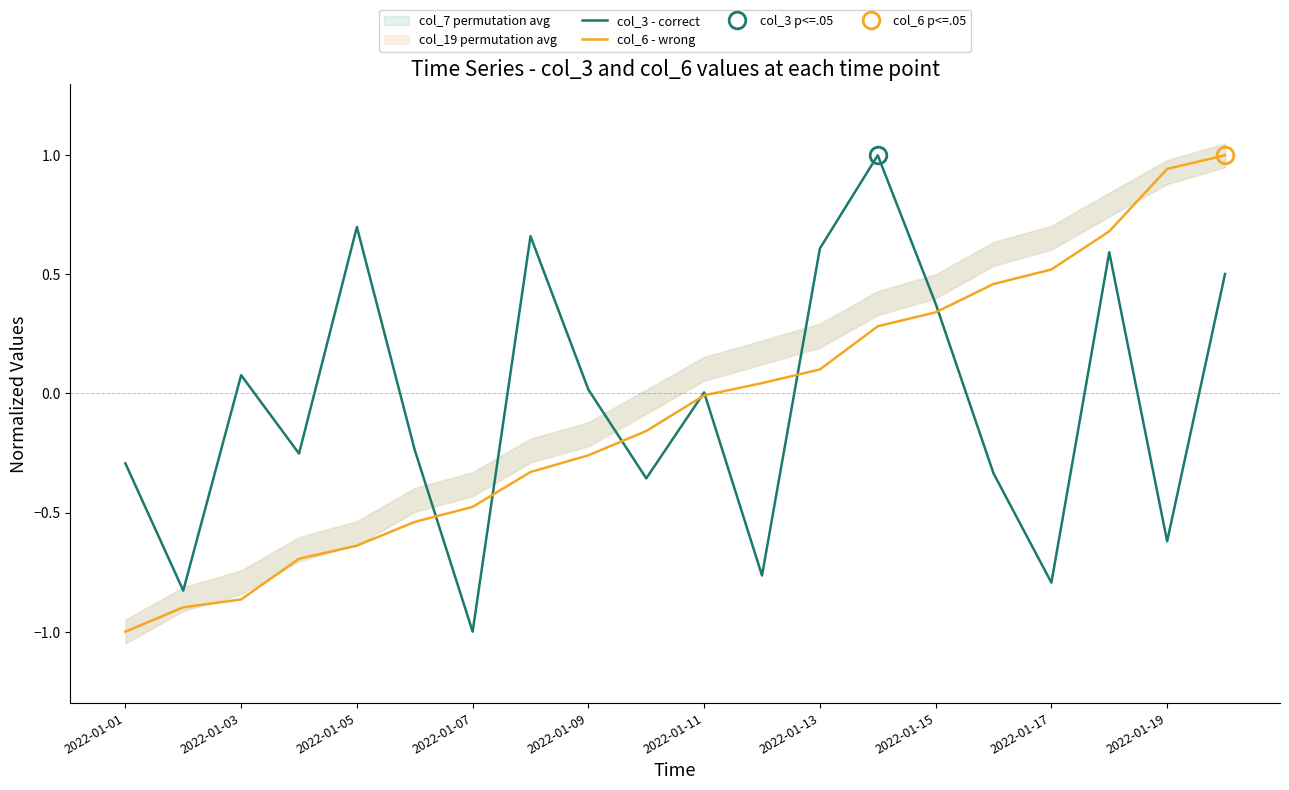

Which category has the lowest value in the col_3 - correct series?

2022-01-07